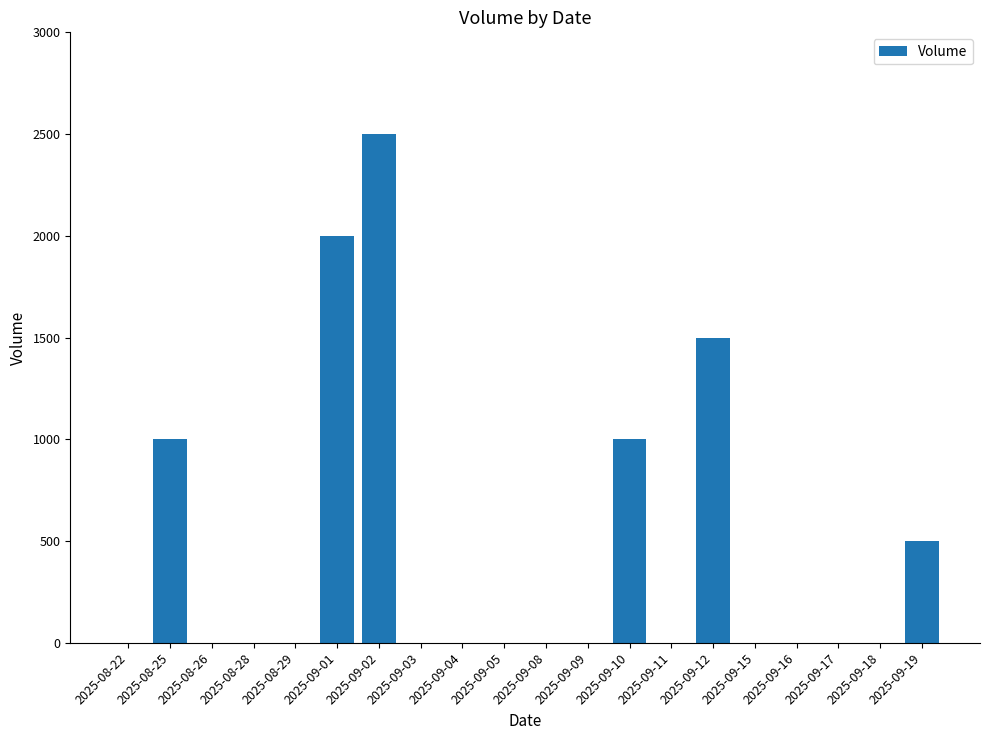

The value at 2025-09-04 is -1056. True or false?

False